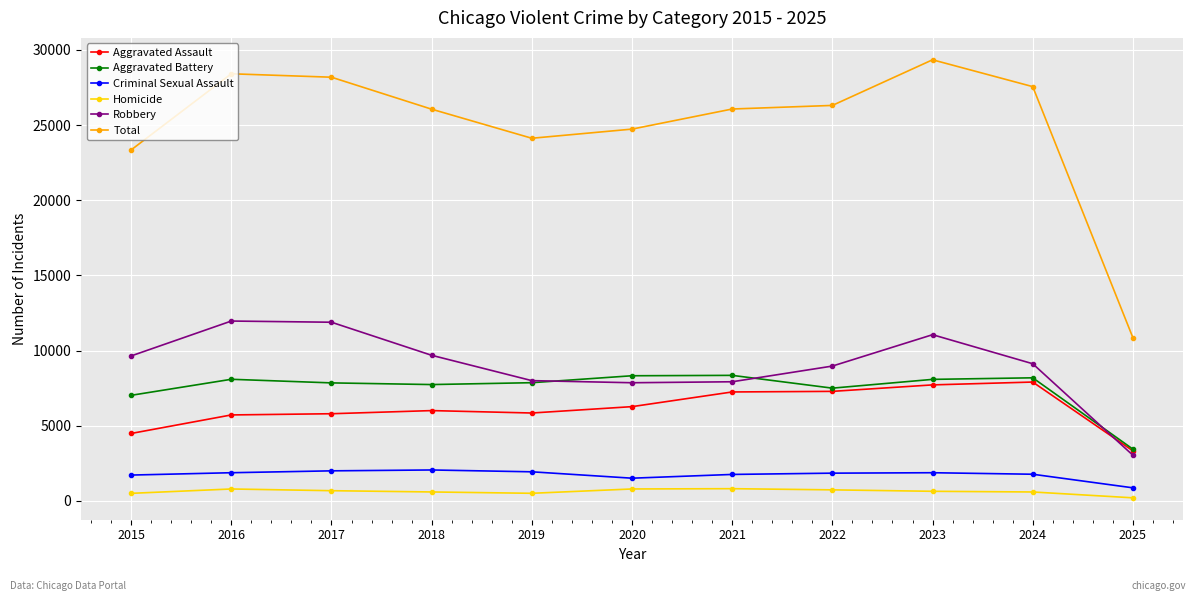

What is the difference between the maximum and minimum values in the Total series?

18493